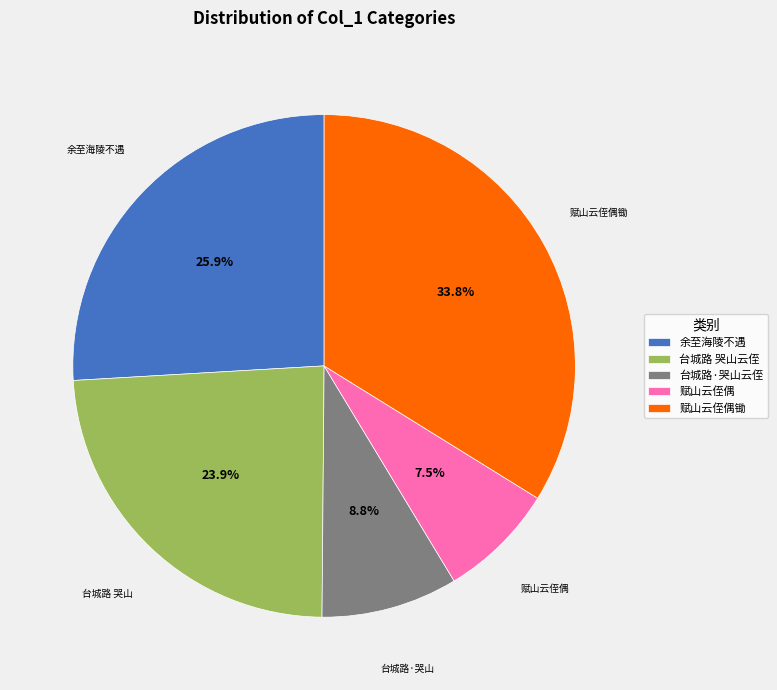

Combined, what portion of the pie is 赋山云侄偶 and 赋山云侄偶锄?

41.3%